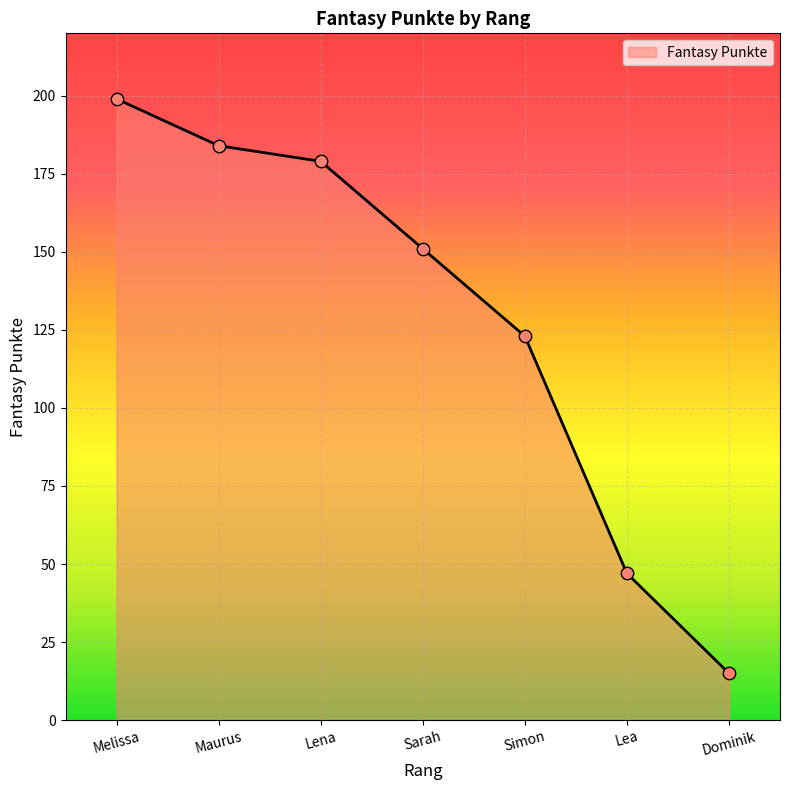

Approximately how many times larger is the value at Sarah compared to Maurus?

0.8